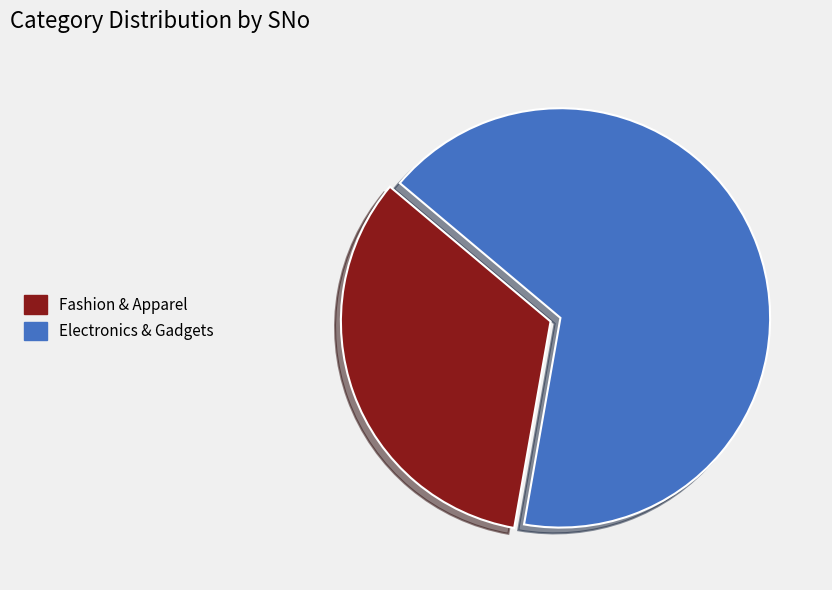

Which category accounts for the majority?

Electronics & Gadgets